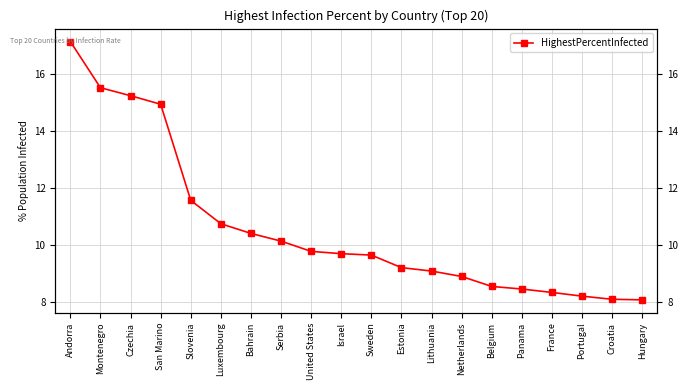

What is the sum of all values?

211.6